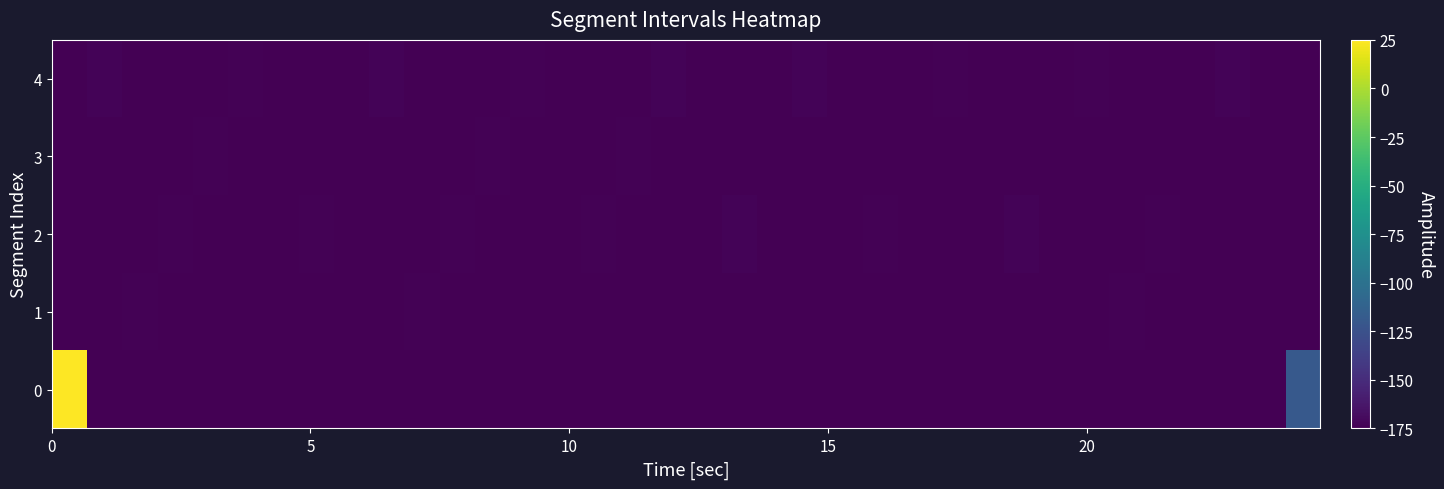

Reading left to right, transcribe all the data shown in this chart.

row_0: 25.0	-175.0	-175.0	-175.0	-175.0	-175.0	-175.0	-175.0	-175.0	-175.0	-175.0	-175.0	-175.0	-175.0	-175.0	-175.0	-175.0	-175.0	-175.0	-175.0	-175.0	-175.0	-175.0	-175.0	-175.0	-175.0	-175.0	-175.0	-175.0	-175.0	-175.0	-175.0	-175.0	-175.0	-175.0	-119.1
row_1: -175.0	-175.0	-174.0	-175.0	-175.0	-175.0	-174.3	-175.0	-175.0	-175.0	-174.0	-175.0	-175.0	-175.0	-174.3	-175.0	-175.0	-175.0	-174.4	-175.0	-175.0	-175.0	-174.4	-175.0	-175.0	-175.0	-174.5	-175.0	-175.0	-175.0	-174.1	-175.0	-175.0	-175.0	-174.5	-175.0
row_2: -175.0	-175.0	-175.0	-173.8	-175.0	-175.0	-175.0	-173.6	-175.0	-175.0	-175.0	-173.8	-175.0	-175.0	-175.0	-173.7	-175.0	-175.0	-175.0	-173.4	-175.0	-175.0	-175.0	-173.6	-175.0	-175.0	-175.0	-173.2	-175.0	-175.0	-175.0	-173.7	-175.0	-175.0	-175.0	-175.0
row_3: -175.0	-175.0	-175.0	-175.0	-174.0	-175.0	-175.0	-175.0	-174.4	-175.0	-175.0	-175.0	-174.0	-175.0	-175.0	-175.0	-174.2	-175.0	-175.0	-175.0	-174.6	-175.0	-175.0	-175.0	-174.5	-175.0	-175.0	-175.0	-174.4	-175.0	-175.0	-175.0	-174.5	-175.0	-175.0	-175.0
row_4: -175.0	-173.3	-175.0	-175.0	-175.0	-173.5	-175.0	-175.0	-175.0	-173.2	-175.0	-175.0	-175.0	-173.6	-175.0	-175.0	-175.0	-173.4	-175.0	-175.0	-175.0	-173.1	-175.0	-175.0	-175.0	-173.5	-175.0	-175.0	-175.0	-173.5	-175.0	-175.0	-175.0	-173.3	-175.0	-175.0